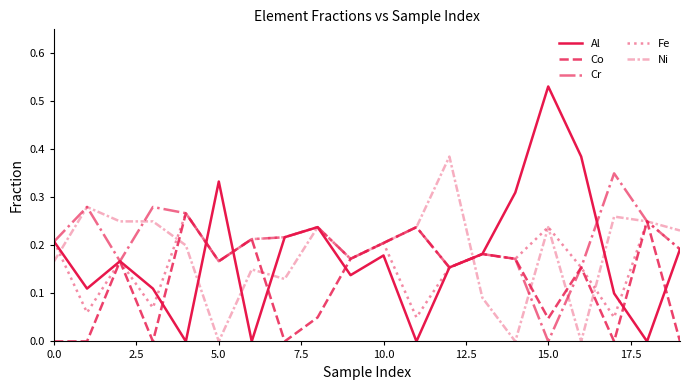

True or false: Cr and Fe intersect in this chart.

False